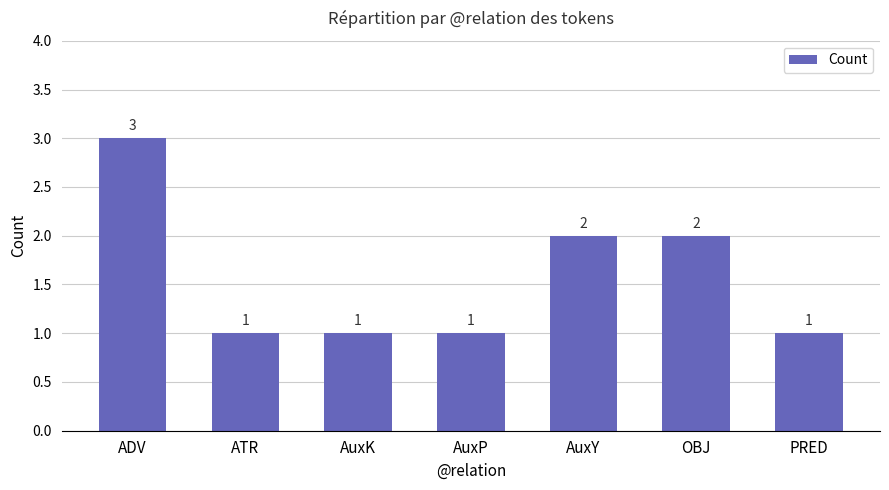

What is the difference between the values at AuxP and OBJ?

1